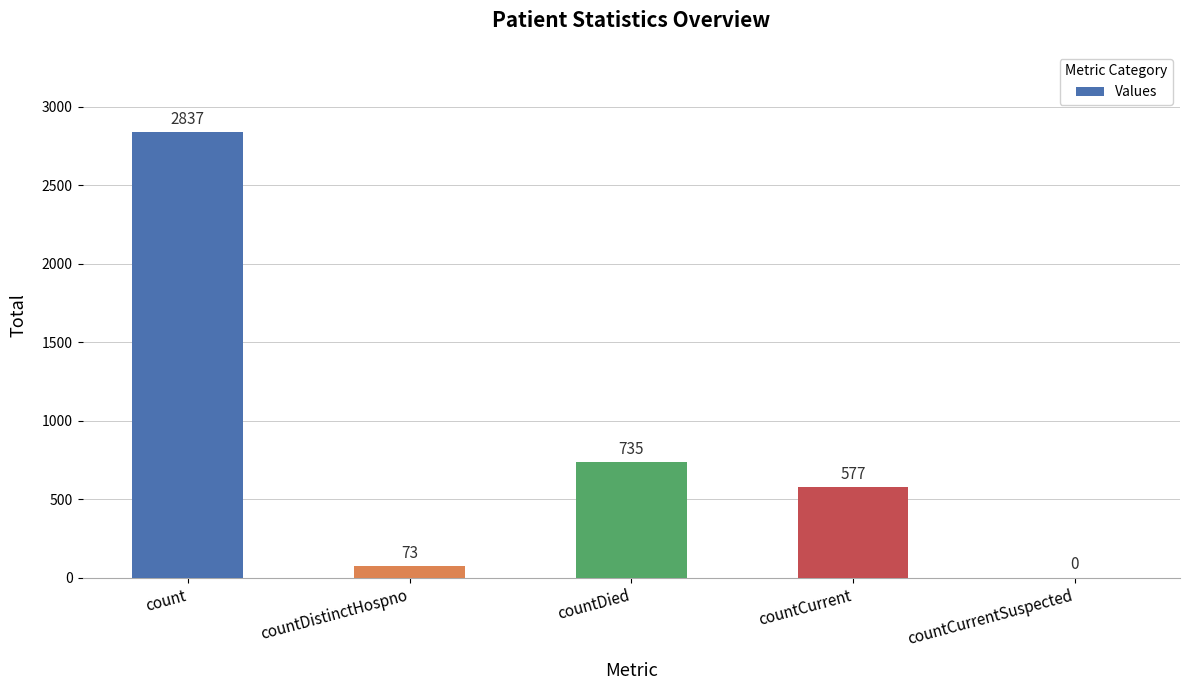

Is it true that the value at count is 2837?

True